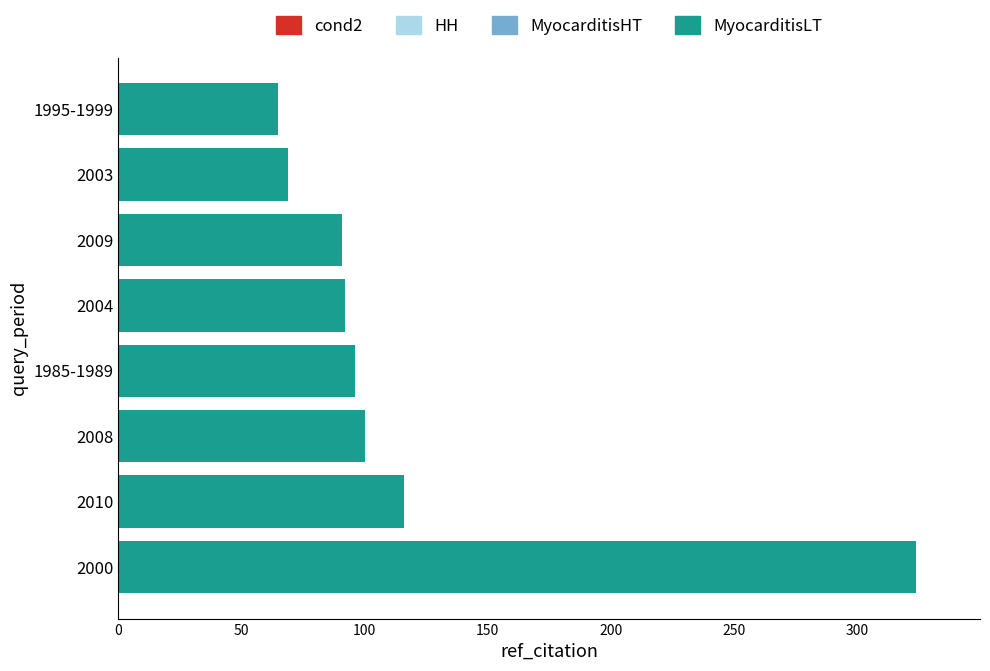

What is the maximum value shown in the chart?

324